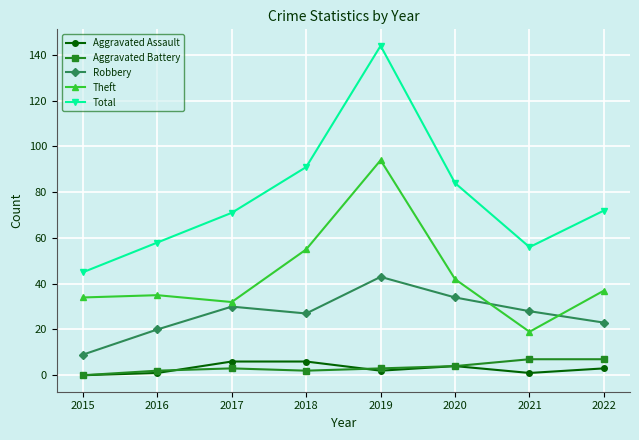

Which series has the largest range (max minus min)?

Total